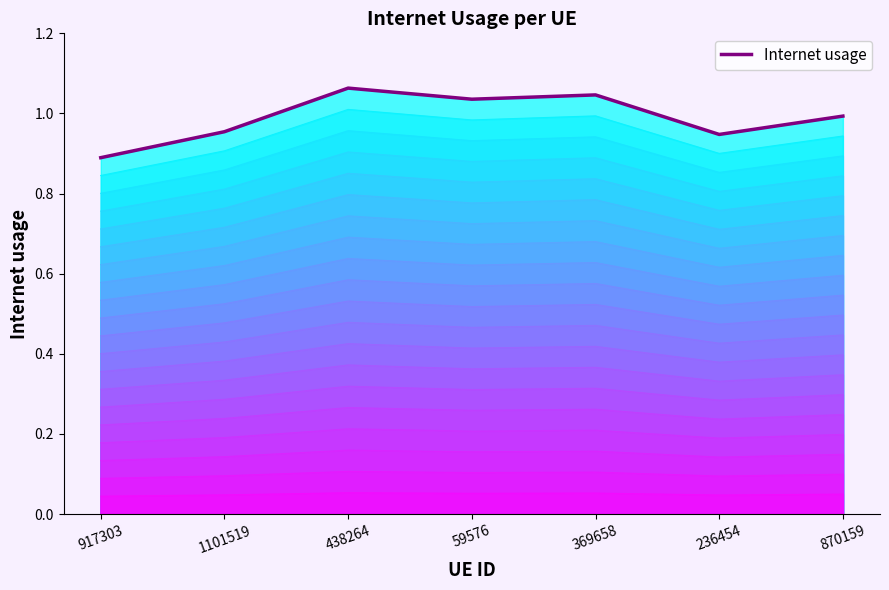

What is the value of the 5th point from the left?

1.0